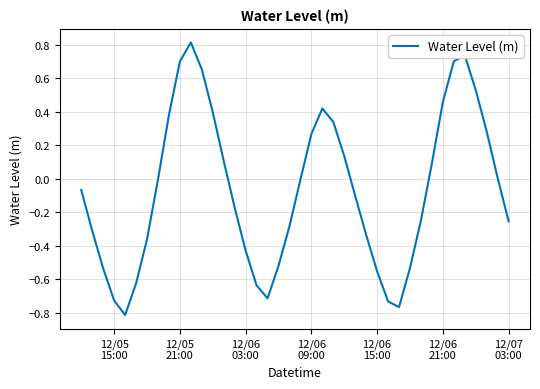

What is the greatest value displayed?

0.8